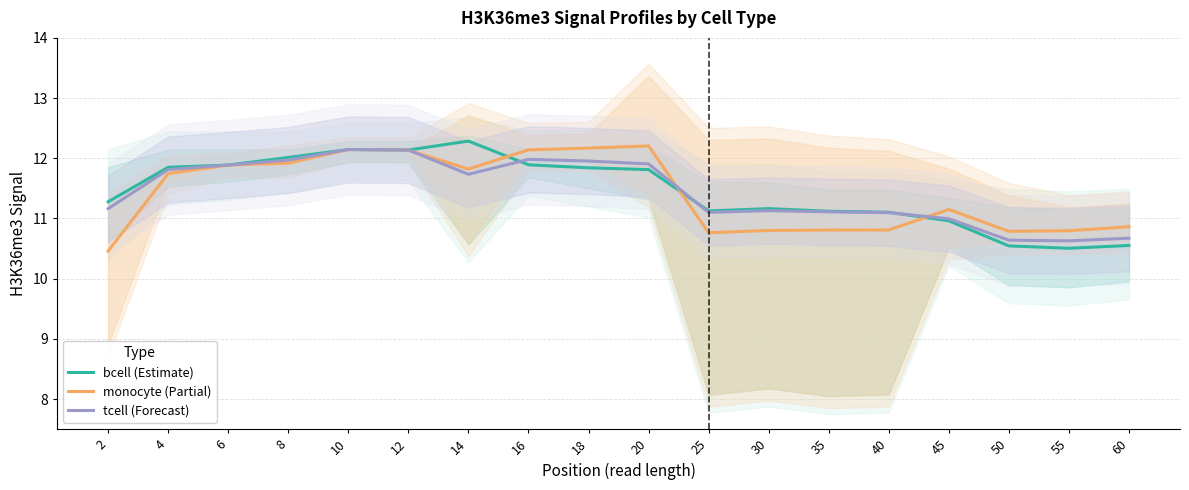

Where do tcell (Forecast) and monocyte (Partial) first cross each other?

20 and 25